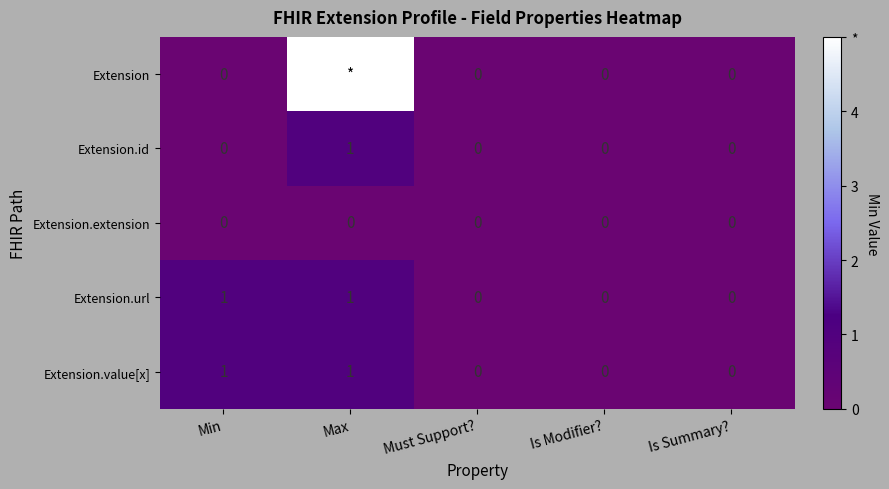

Count the Extension.id values in the range 0 to 1.

5